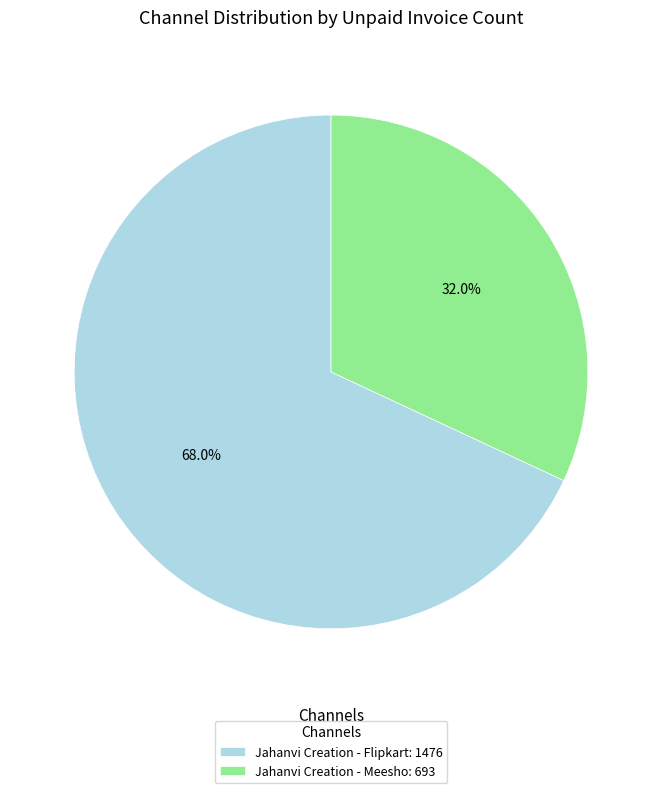

Which category accounts for the majority?

Jahanvi Creation - Flipkart: 1476